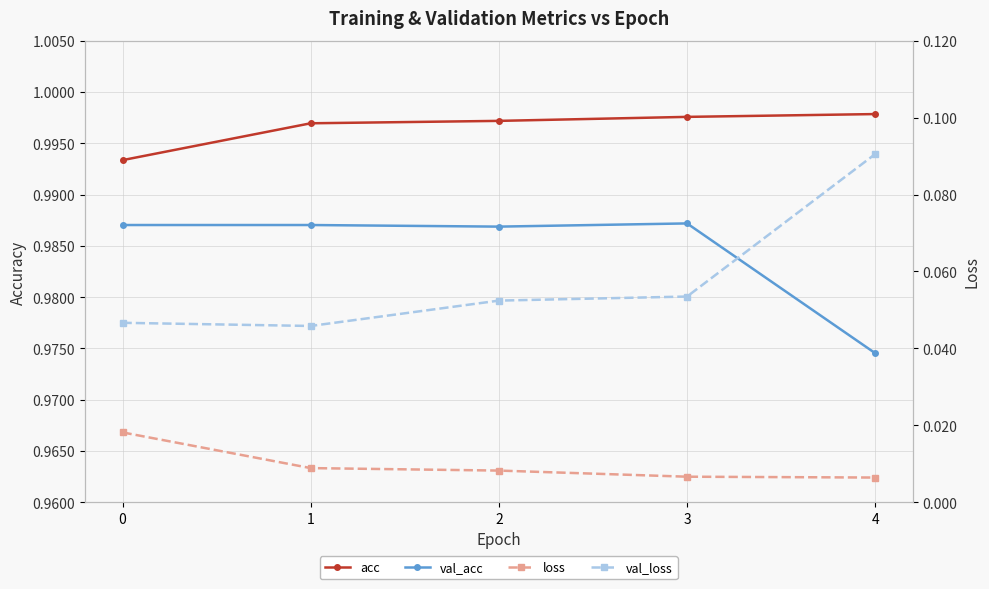

How many data points does each series have?

5